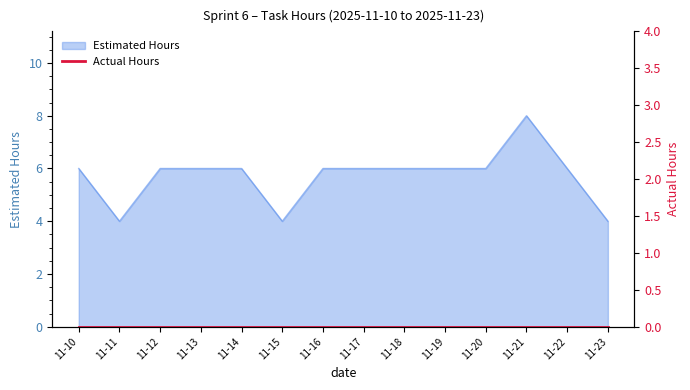

At which category does the data reach its first local valley?

11-11